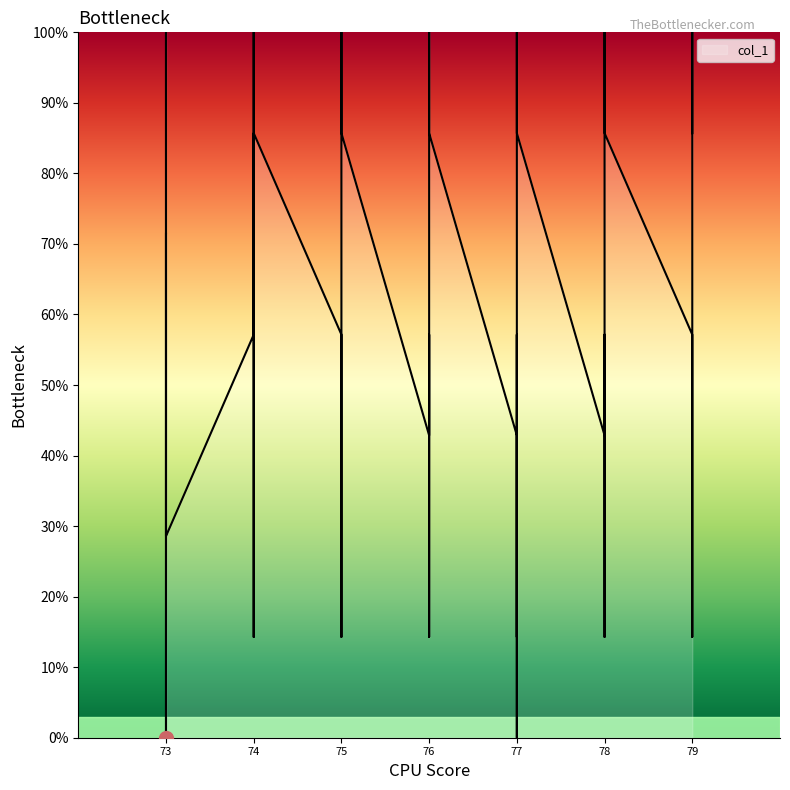

Does the chart display data point markers on the line(s)?

No